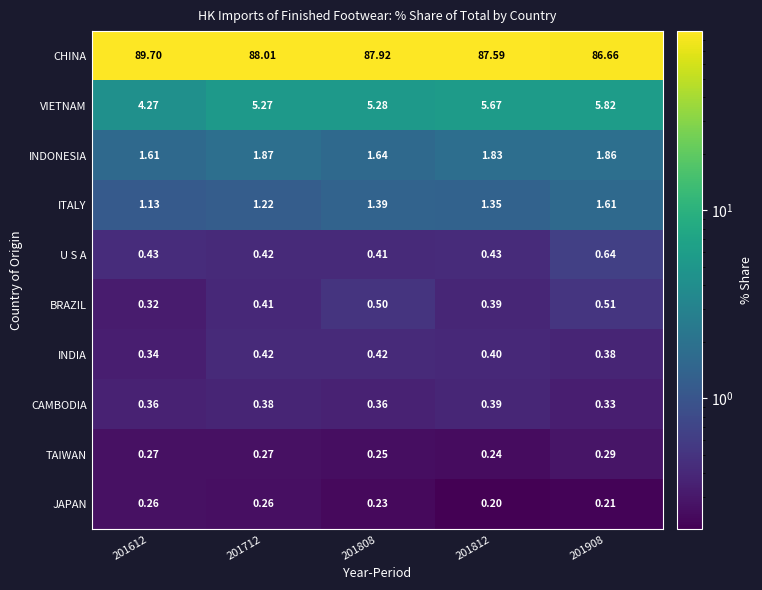

Between 201812 and 201908, which series saw the biggest shift?

CHINA